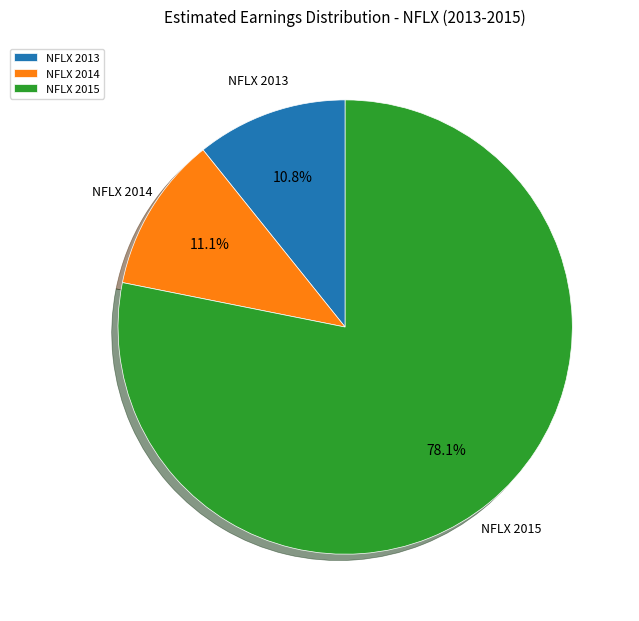

The NFLX 2015 slice represents 65% of the pie. True or false?

False